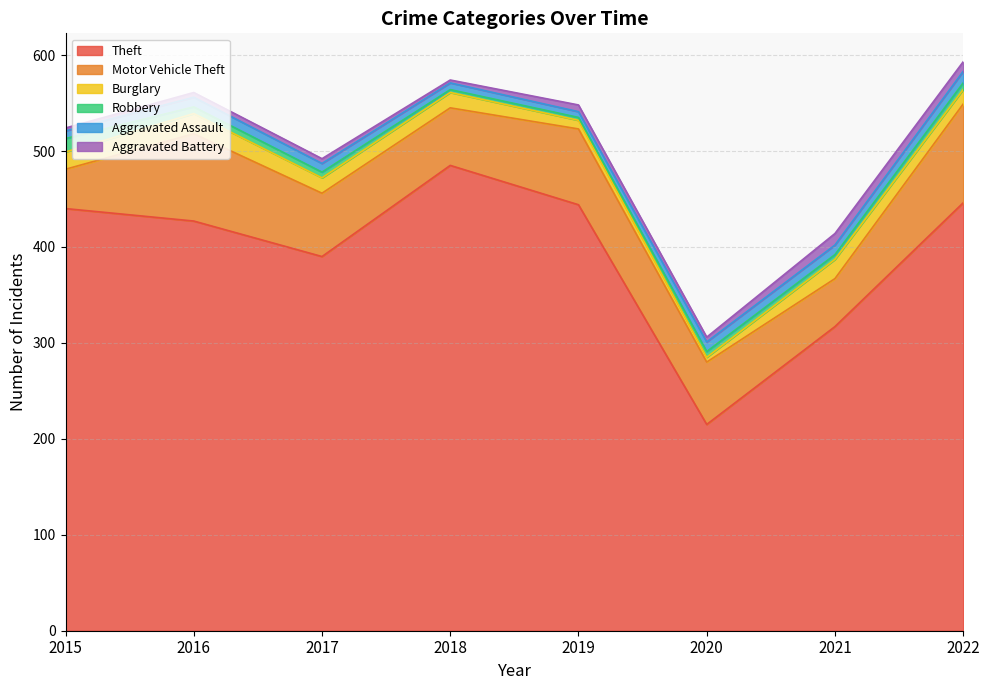

Rank the series by their maximum value, from lowest to highest.

Aggravated Assault, Aggravated Battery, Robbery, Burglary, Motor Vehicle Theft, Theft